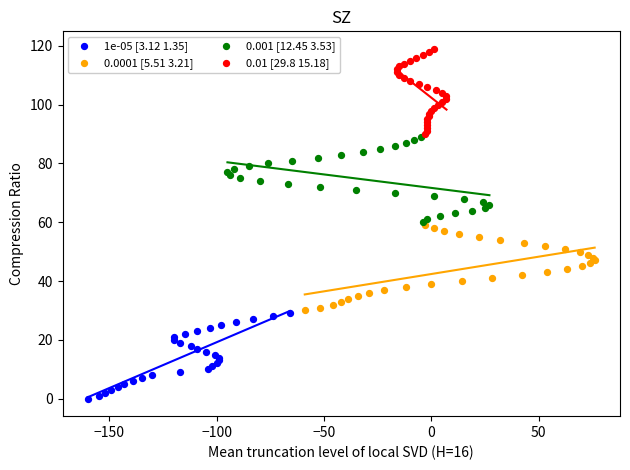

Which series reaches the minimum Y coordinate?

1e-05 [3.12 1.35]